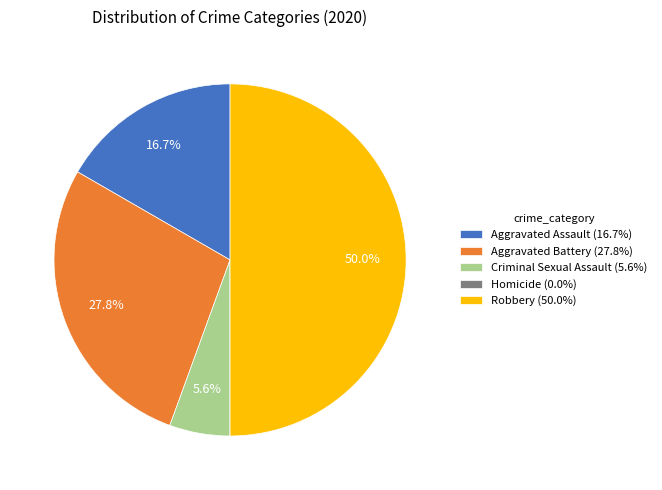

To the nearest percent, what is the difference between the largest and smallest slice percentages?

50%